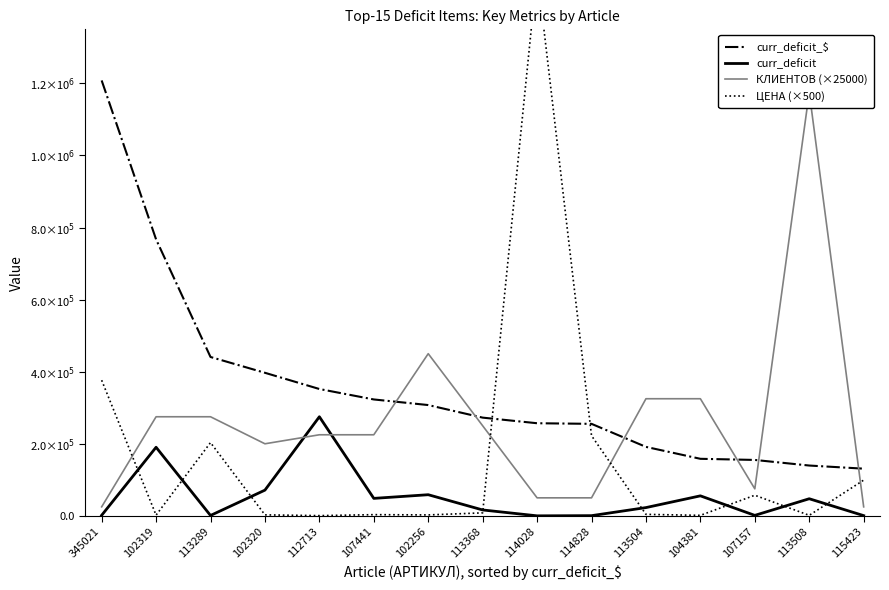

What is the minimum value for curr_deficit_$?

130957.2